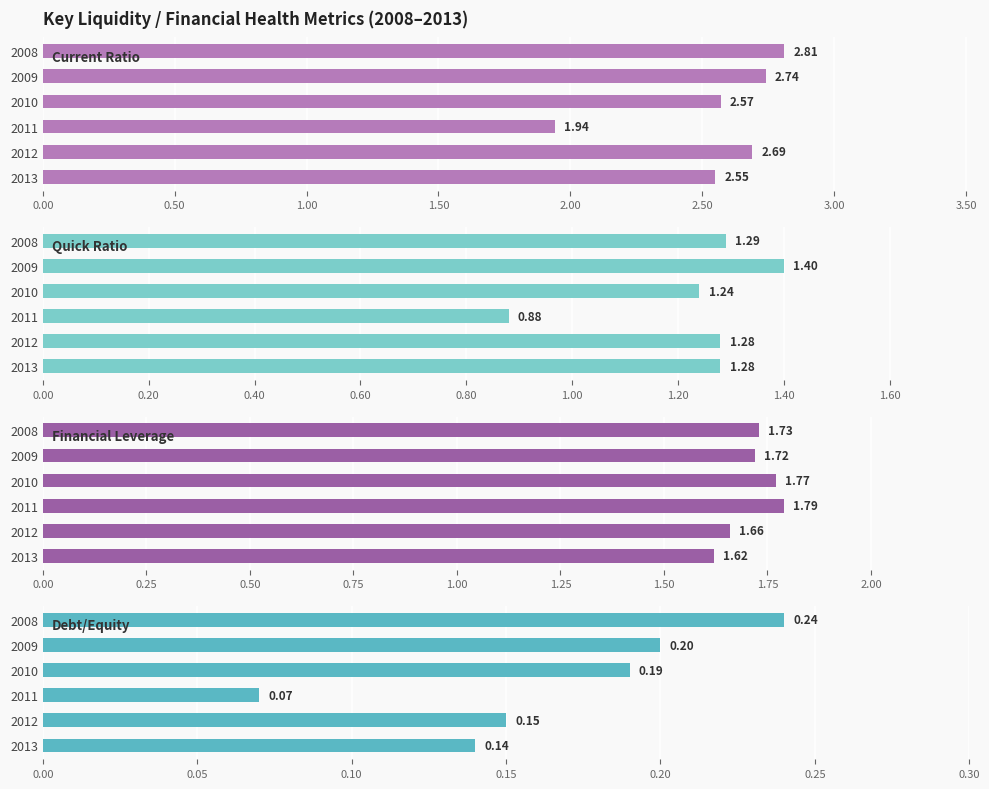

Is the value of Quick Ratio at 2012 greater than the value of Financial Leverage at 2013?

No